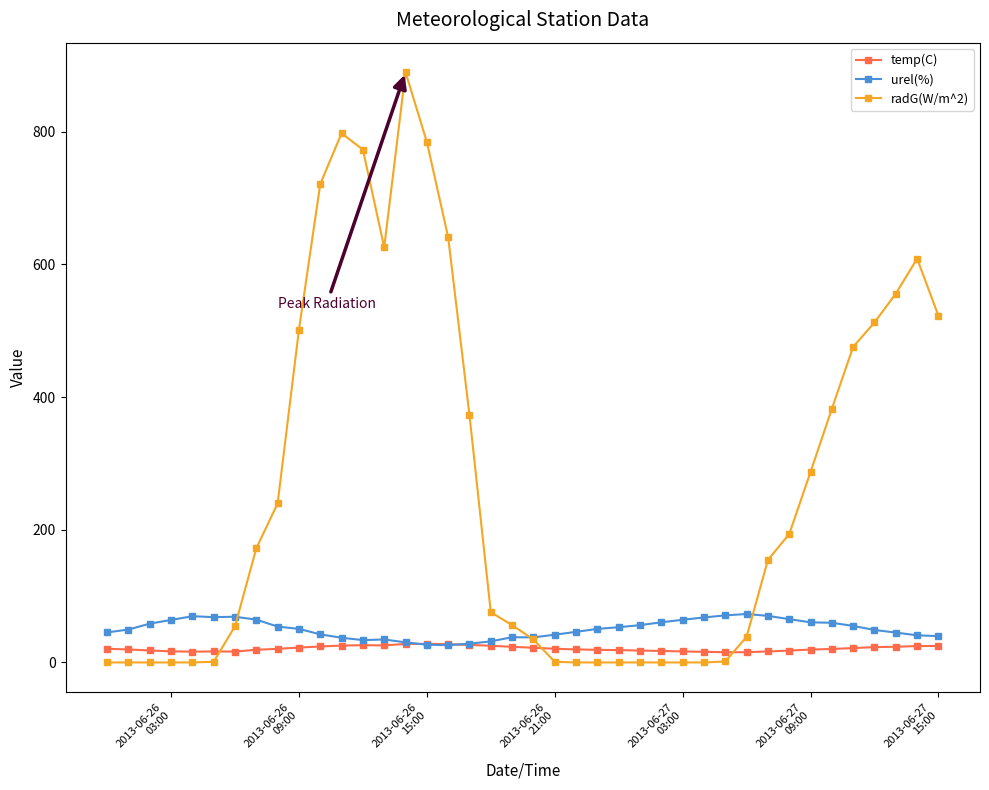

What is the difference between the maximum and minimum values in the temp(C) series?

12.7